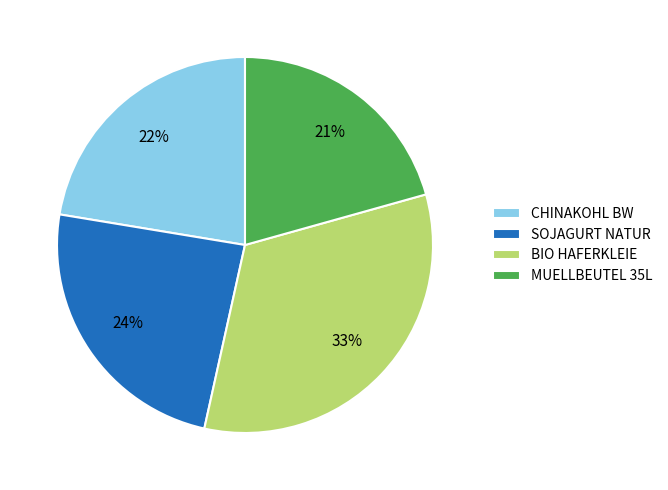

Do CHINAKOHL BW and BIO HAFERKLEIE together represent more than half of the pie?

Yes